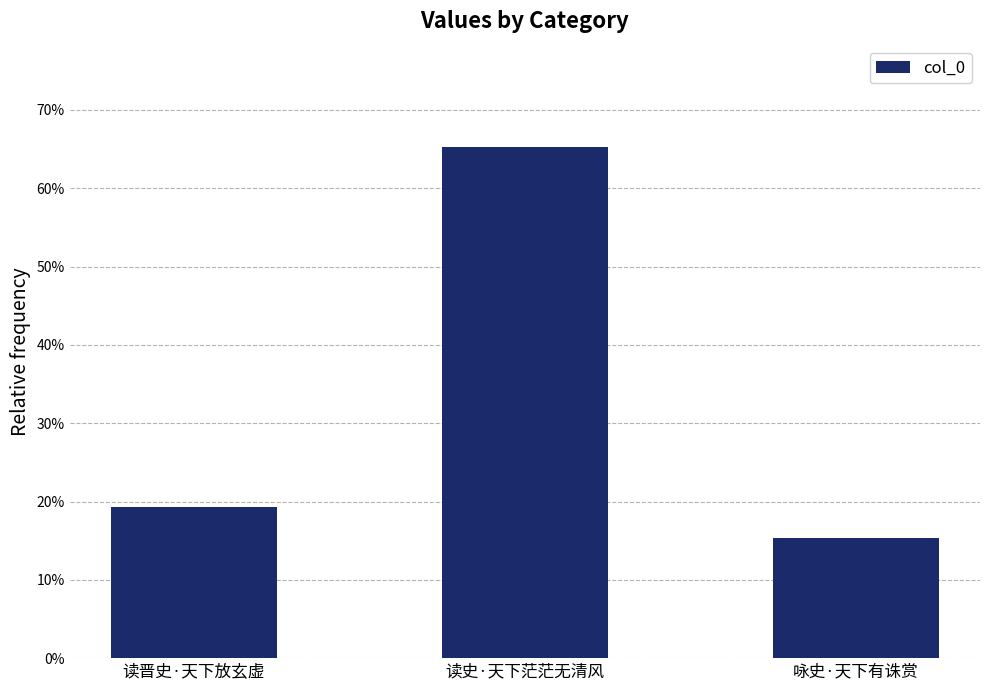

Where is the data nearest to the value 40?

读晋史·天下放玄虚